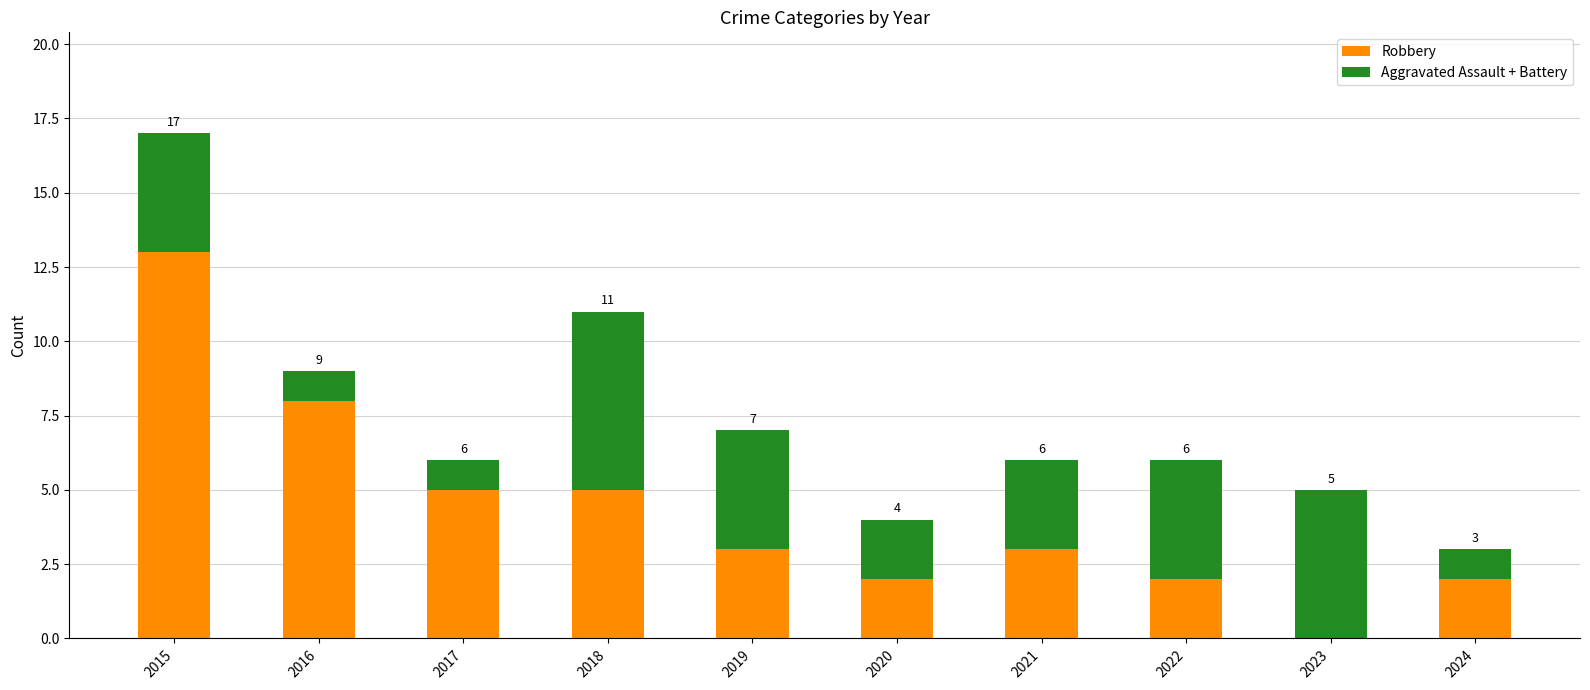

What is the sum of all Robbery values?

43